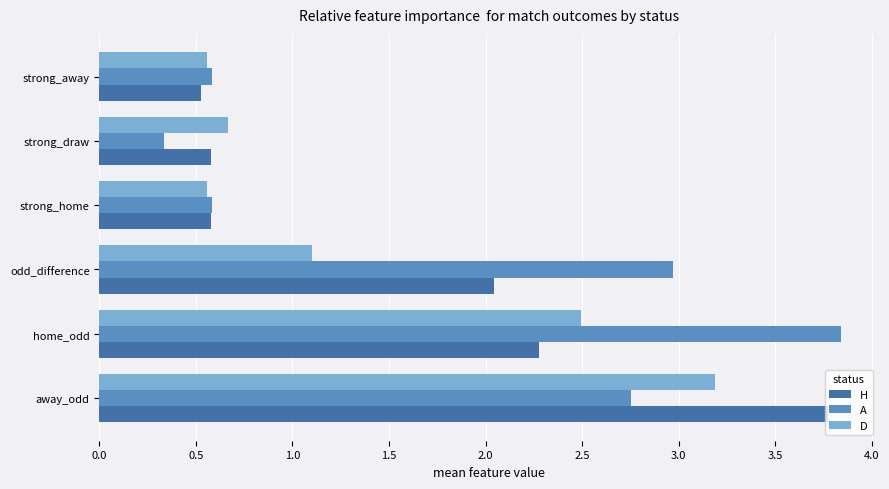

Rank the series by their average value, from highest to lowest.

A, H, D